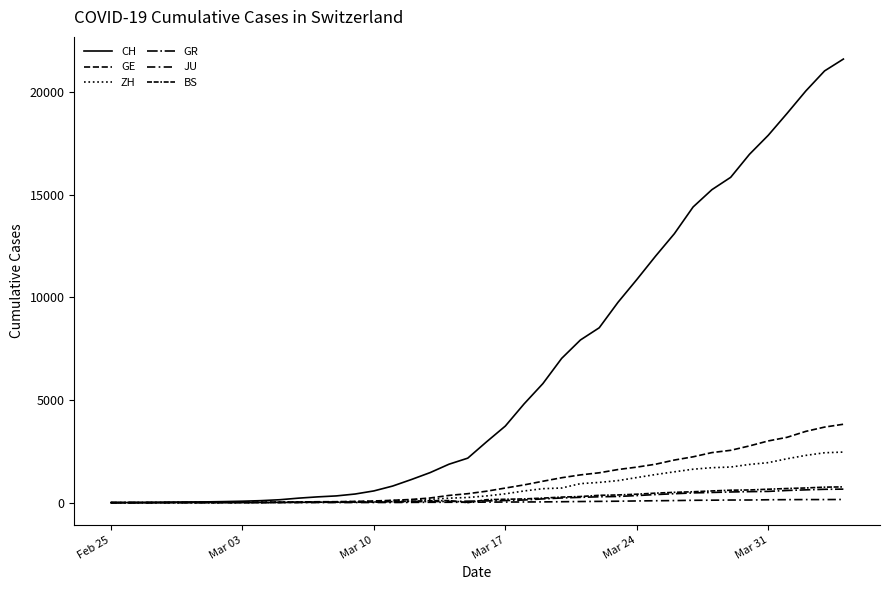

Reading left to right, extract all data points from this chart.

CH: 0	4	8	20	30	36	50	69	97	142	219	280	327	419	570	807	1125	1463	1870	2165	2959	3727	4807	5794	7022	7918	8512	9752	10858	12000	13091	14394	15235	15837	16957	17882	18946	20040	21017	21593
GE: 0	1	1	5	9	10	11	14	16	20	30	43	45	60	80	114	155	227	351	435	556	710	863	1041	1212	1350	1453	1611	1729	1870	2073	2231	2436	2547	2761	3003	3180	3469	3678	3816
ZH: 0	0	2	2	6	7	10	13	15	23	29	34	40	49	62	101	140	163	218	250	326	429	568	679	711	925	984	1073	1221	1368	1500	1627	1701	1733	1859	1947	2136	2300	2428	2461
GR: 0	2	2	6	6	6	9	9	12	14	16	17	18	18	22	31	43	53	56	71	84	101	128	182	226	258	284	300	343	393	433	474	495	519	535	547	592	622	649	657
JU: 0	0	1	1	1	1	1	2	2	4	4	5	5	7	7	7	12	17	18	19	25	29	32	36	44	54	61	69	82	92	100	114	119	127	128	140	145	149	149	154
BS: 0	0	1	1	1	1	1	3	3	8	15	21	24	28	33	49	73	92	100	0	143	164	181	220	270	297	356	374	410	462	501	530	569	605	617	653	687	714	754	767